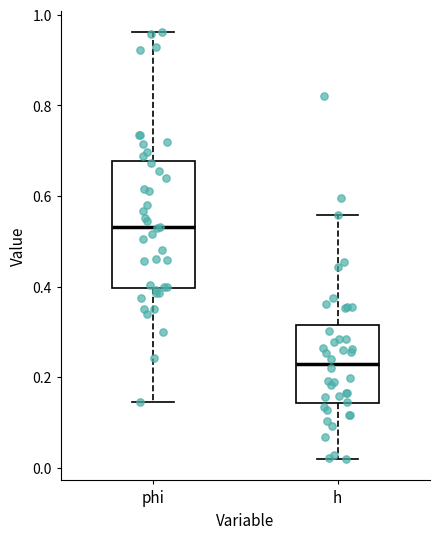

Which box's median line is the lowest?

h